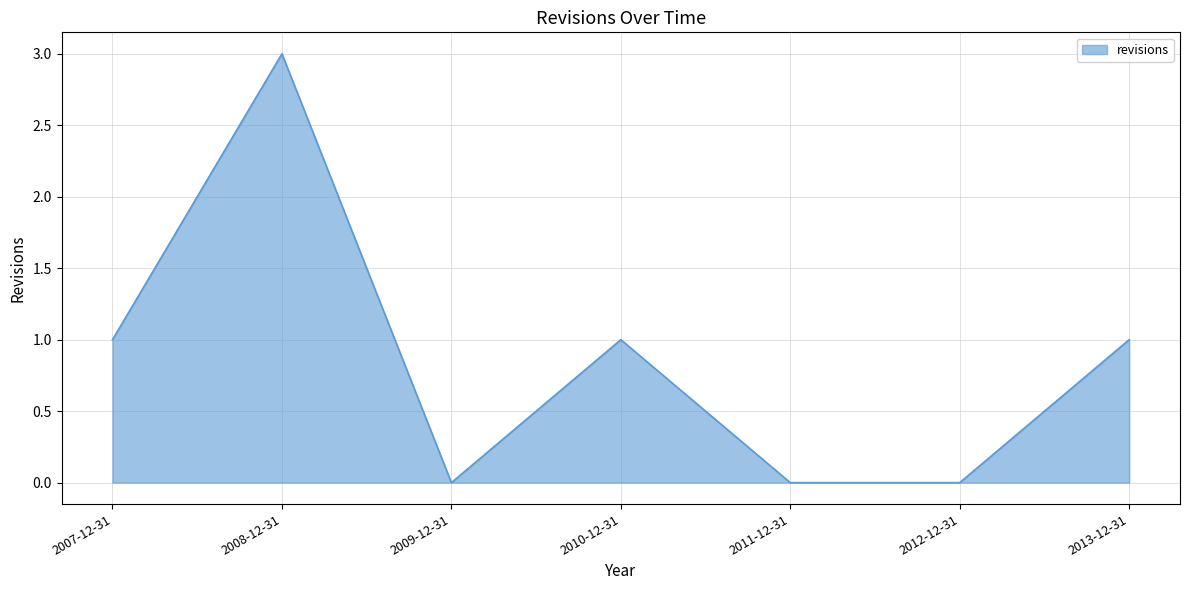

True or false: the data shows 1 at 2013-12-31.

True